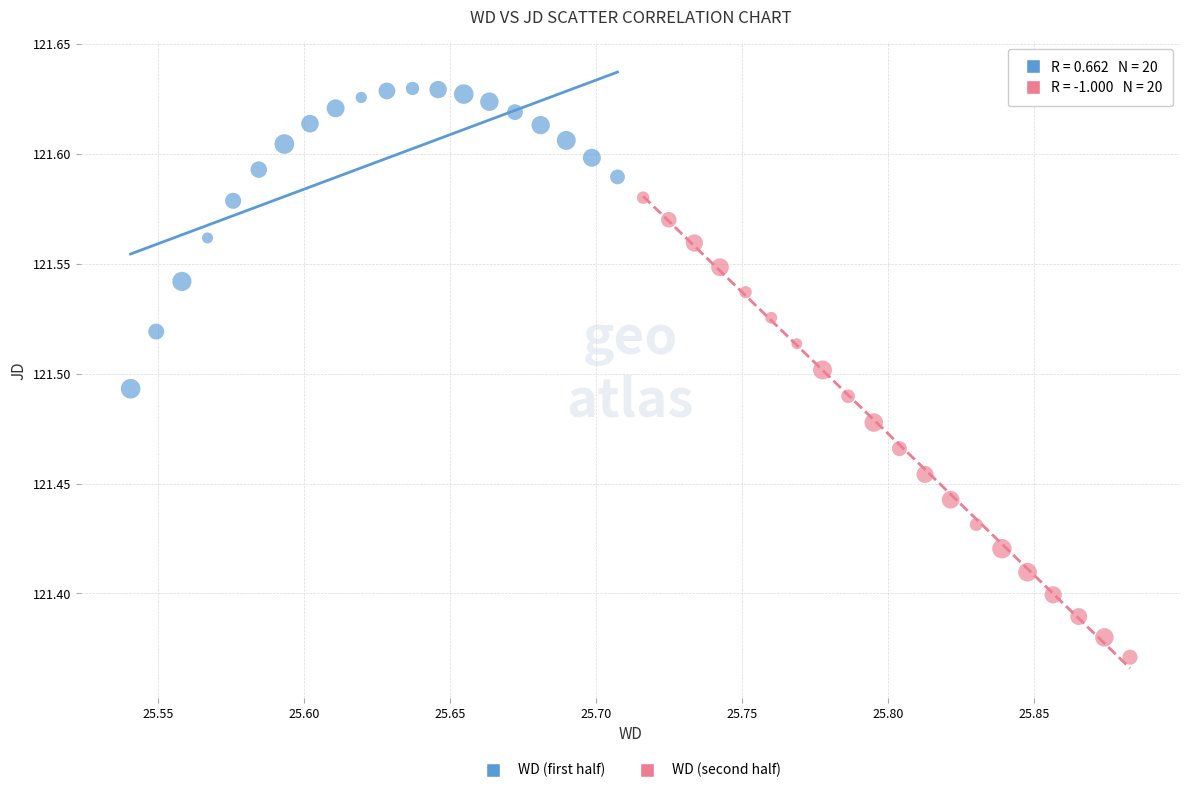

Which series has the widest spread of Y values?

WD (second half)